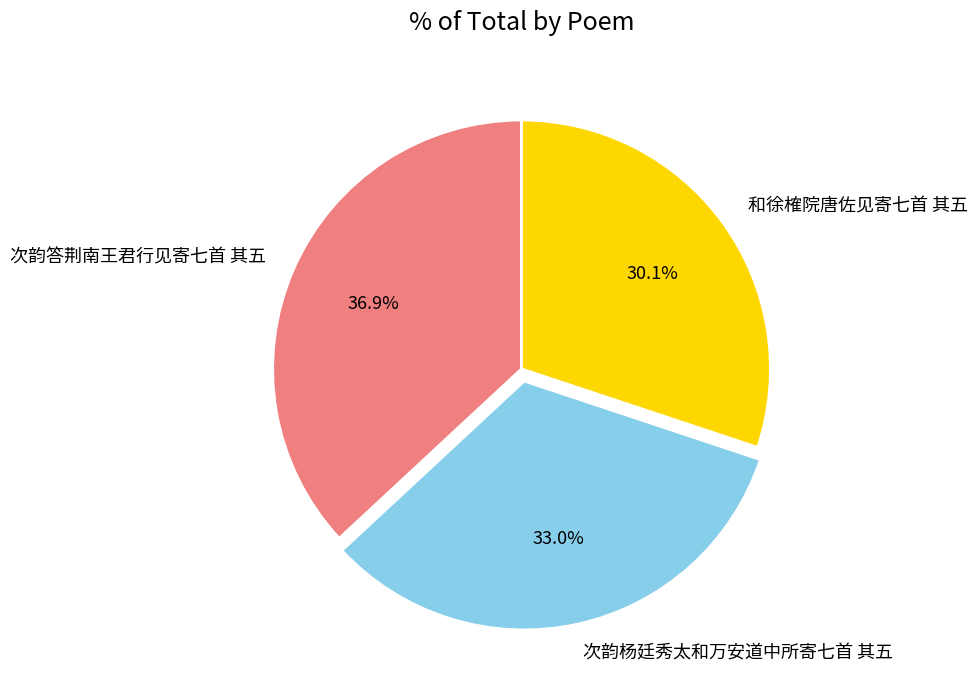

What percentage is NOT represented by 和徐榷院唐佐见寄七首 其五?

69.9%